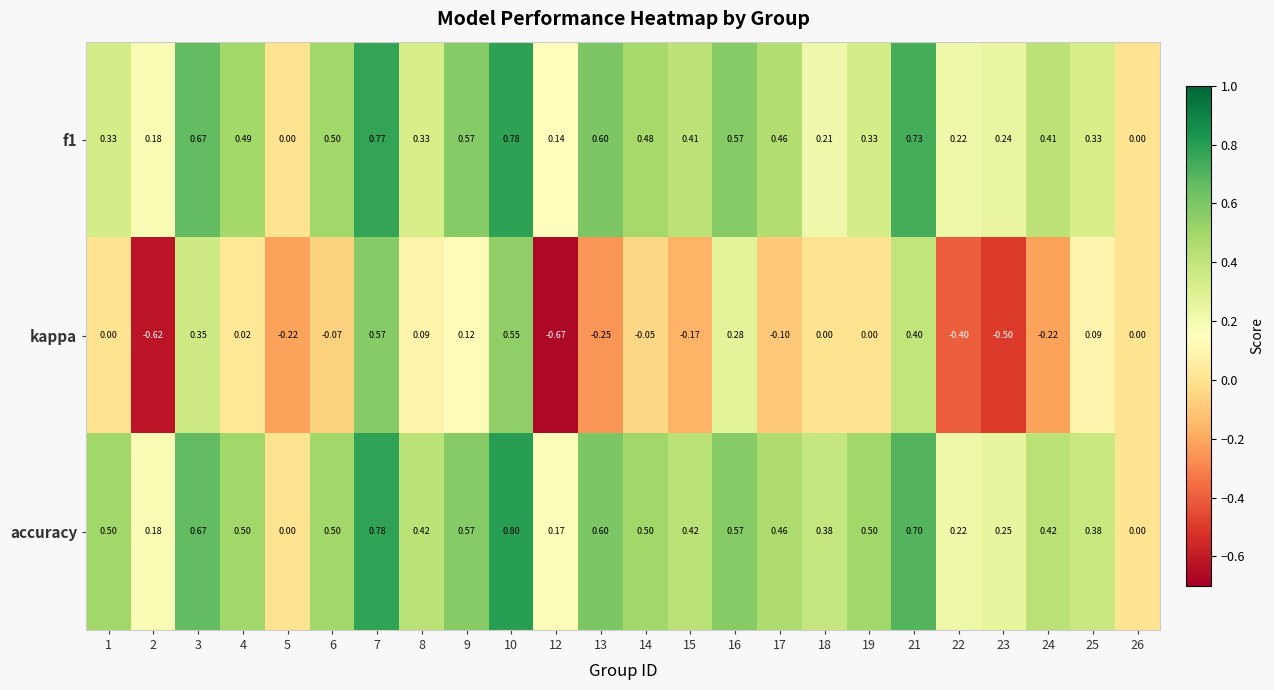

How many distinct data groups are displayed?

3